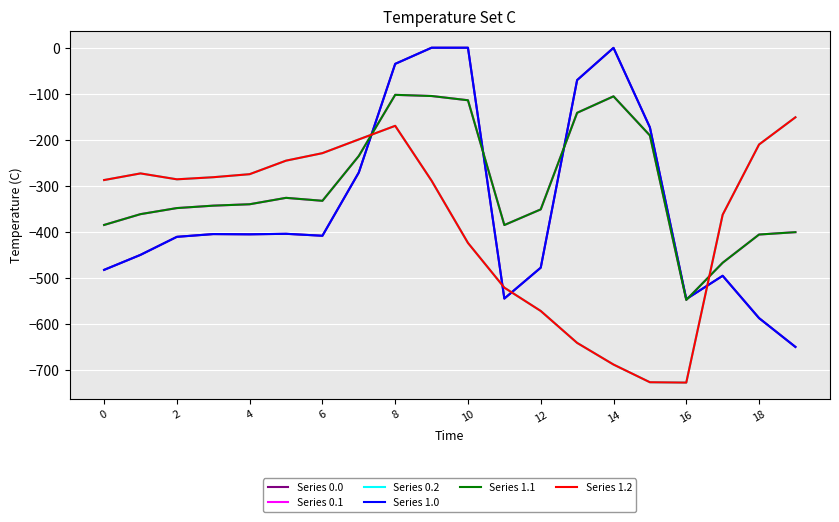

What are all the series names shown in the legend?

Series 0.0, Series 0.1, Series 0.2, Series 1.0, Series 1.1, Series 1.2